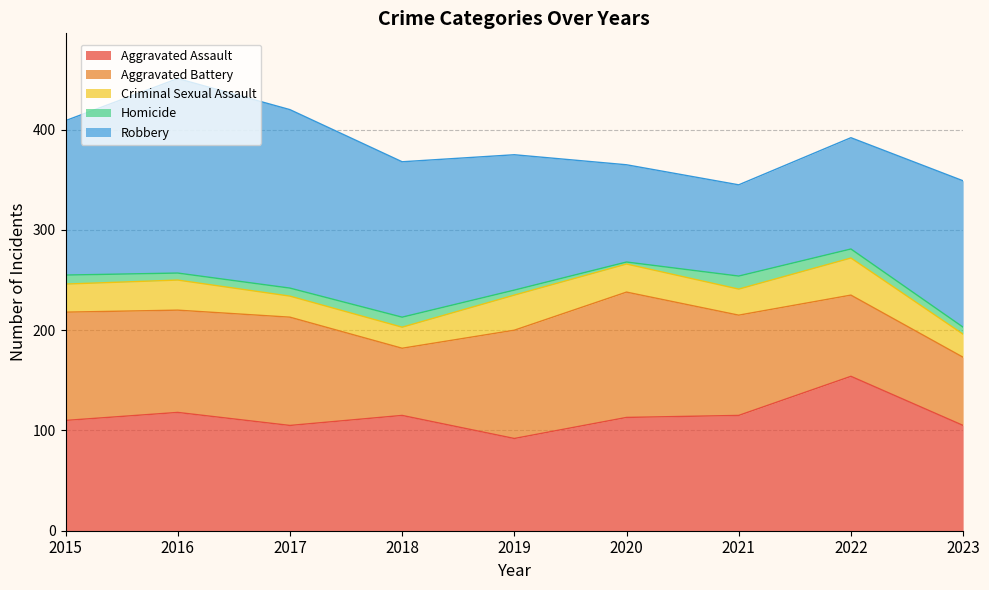

What is the spread (max minus min) of values at 2019?

130